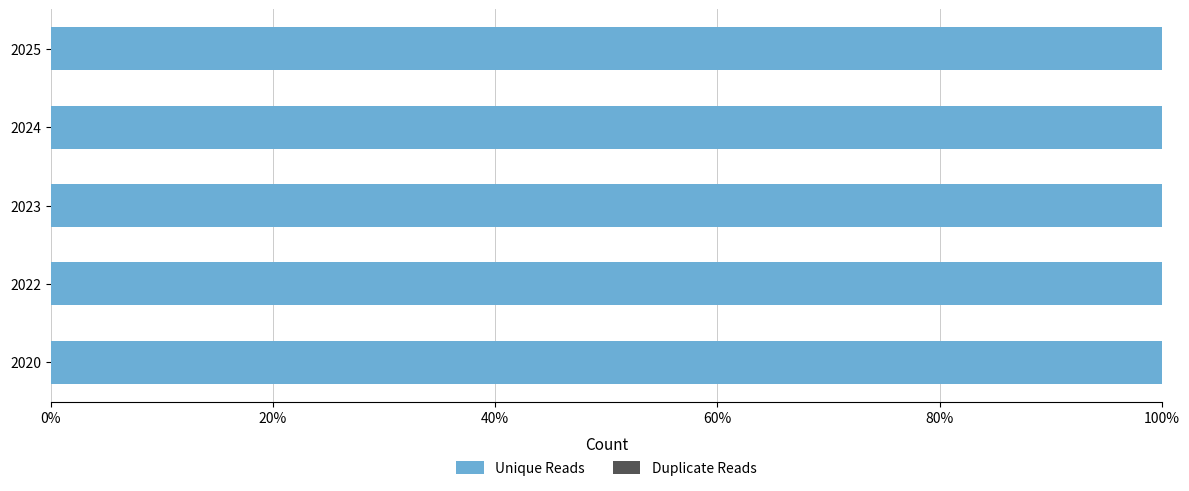

Between 2022 and 2025, which series saw the biggest shift?

Unique Reads